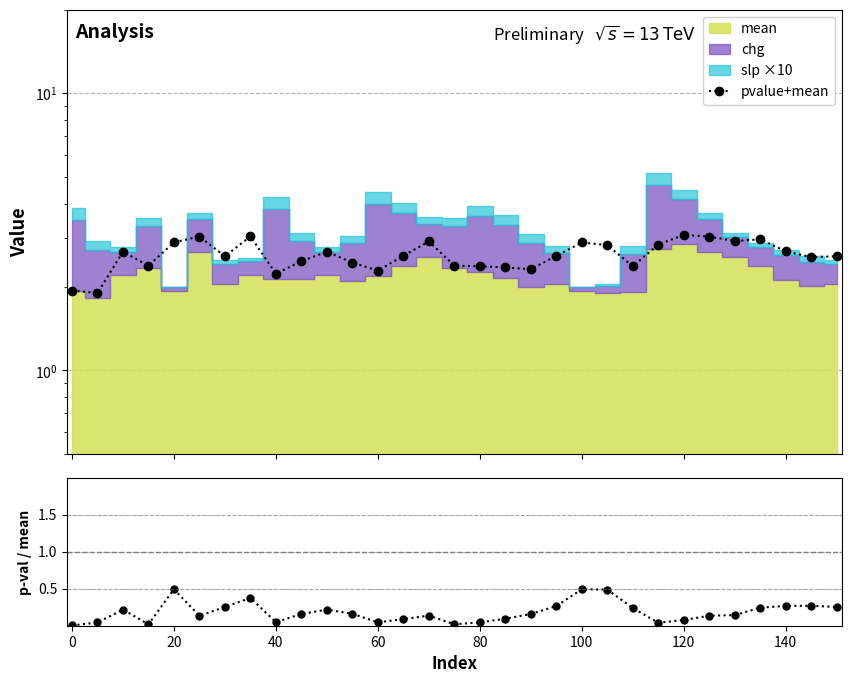

What is the difference between the maximum and minimum values in the p-value / mean series?

0.5